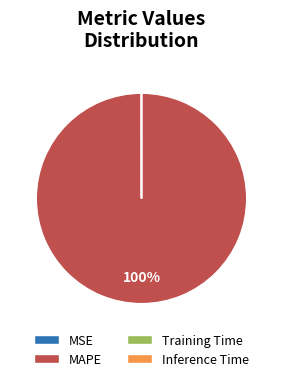

Which category has the biggest portion of the pie?

MAPE